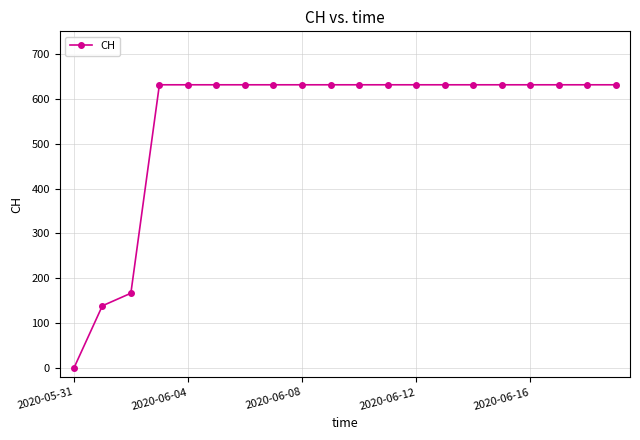

What is the average value?

552